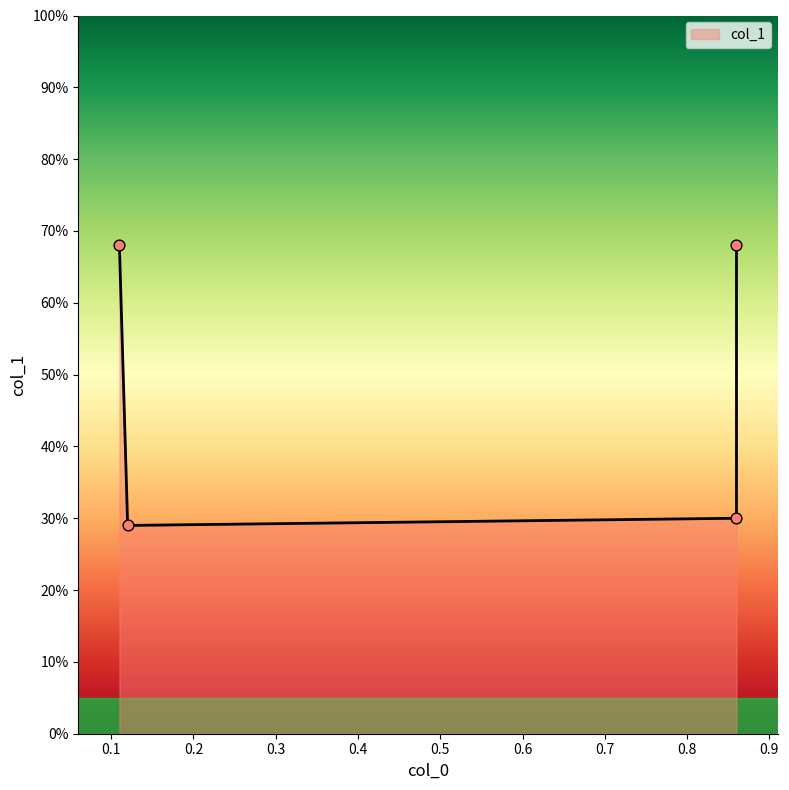

What is the change in value from 0.12 to 0.86?

+0.4